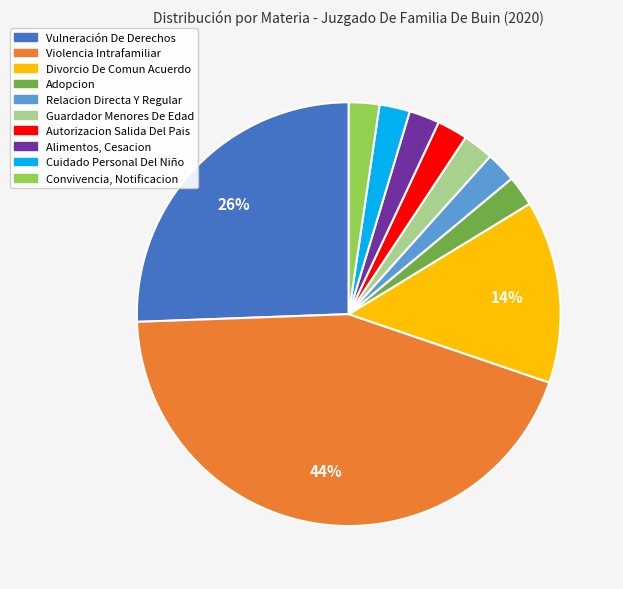

Is there a majority slice in this chart?

No